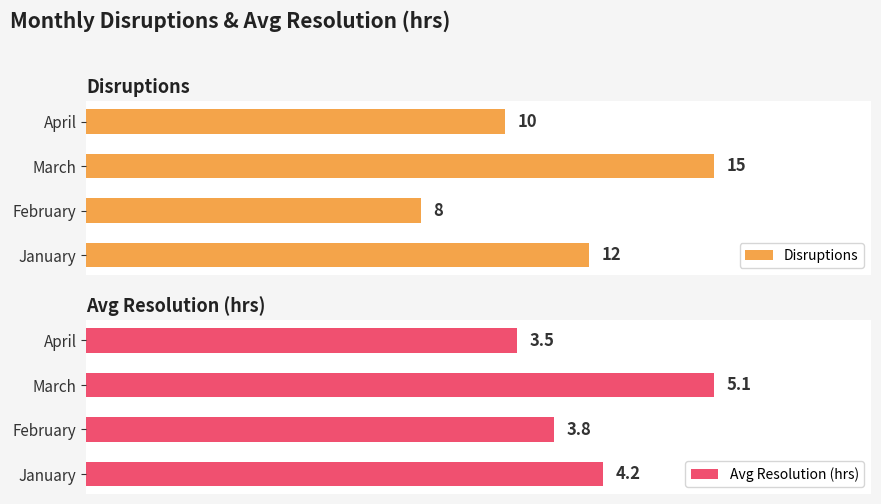

Rank the series by their average value, from highest to lowest.

Disruptions, Avg Resolution (hrs)